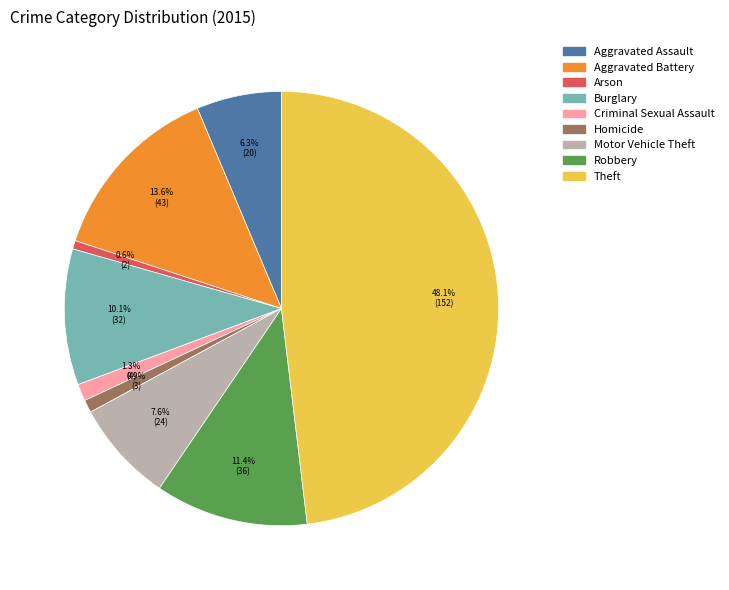

To the nearest percent, what portion does Arson represent?

1%